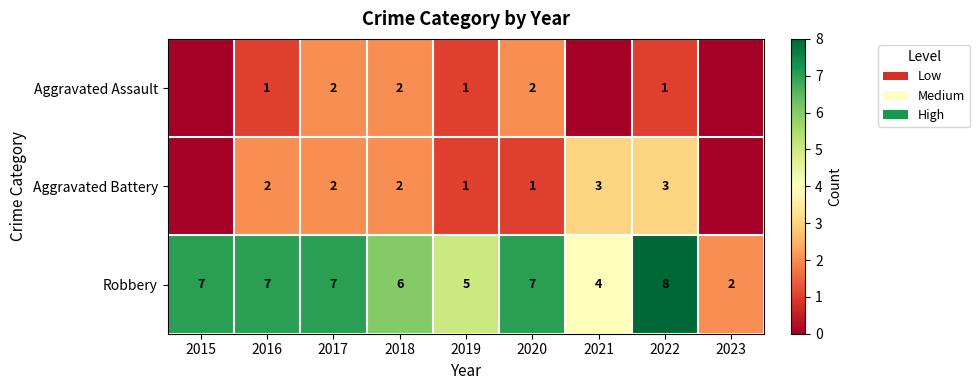

Where is Robbery nearest to the value 5?

2019